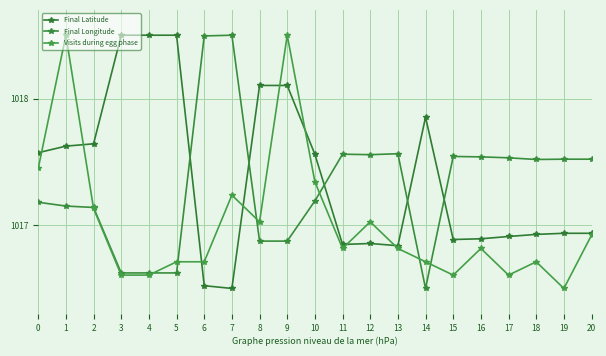

Where is Visits during egg phase nearest to the value 1017?

8